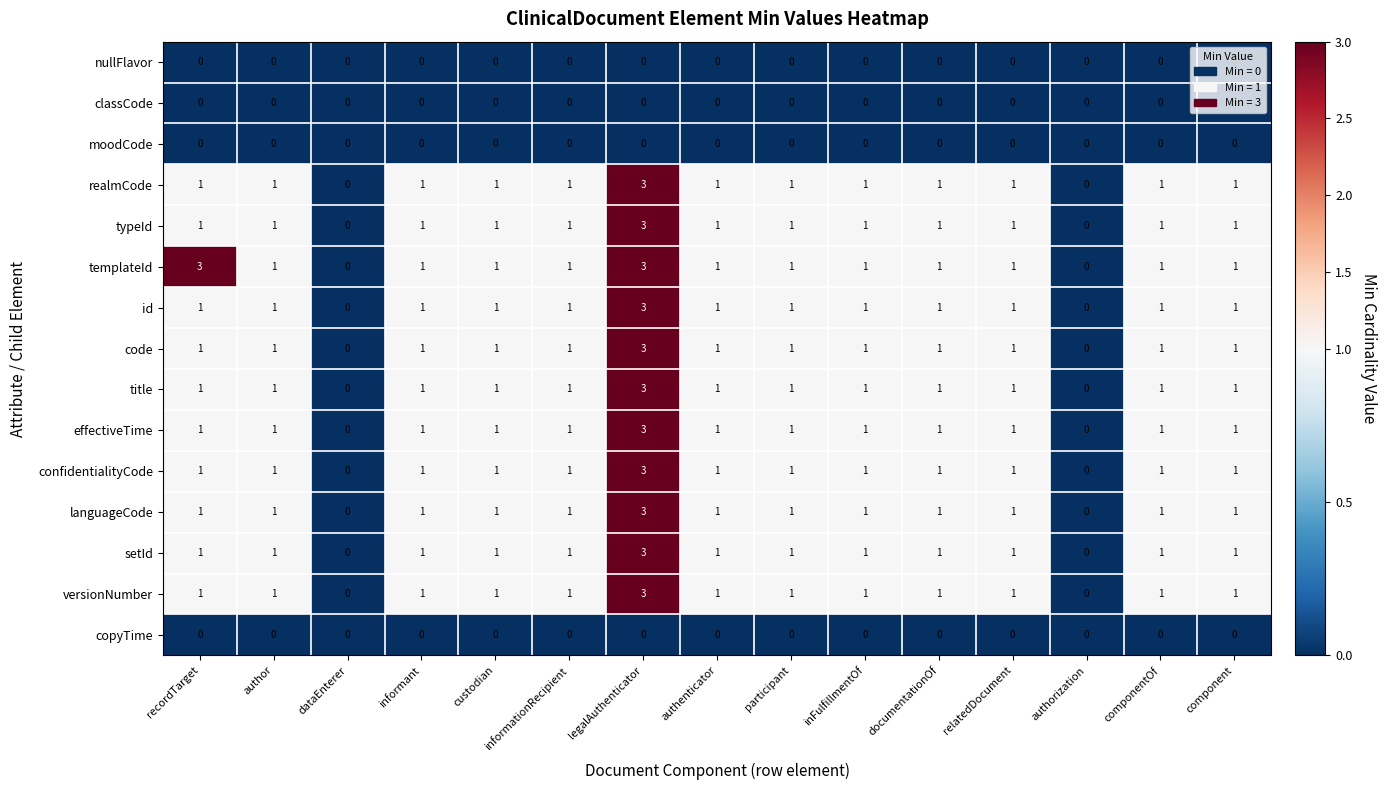

True or false: versionNumber has a value of 0 at authorization.

True